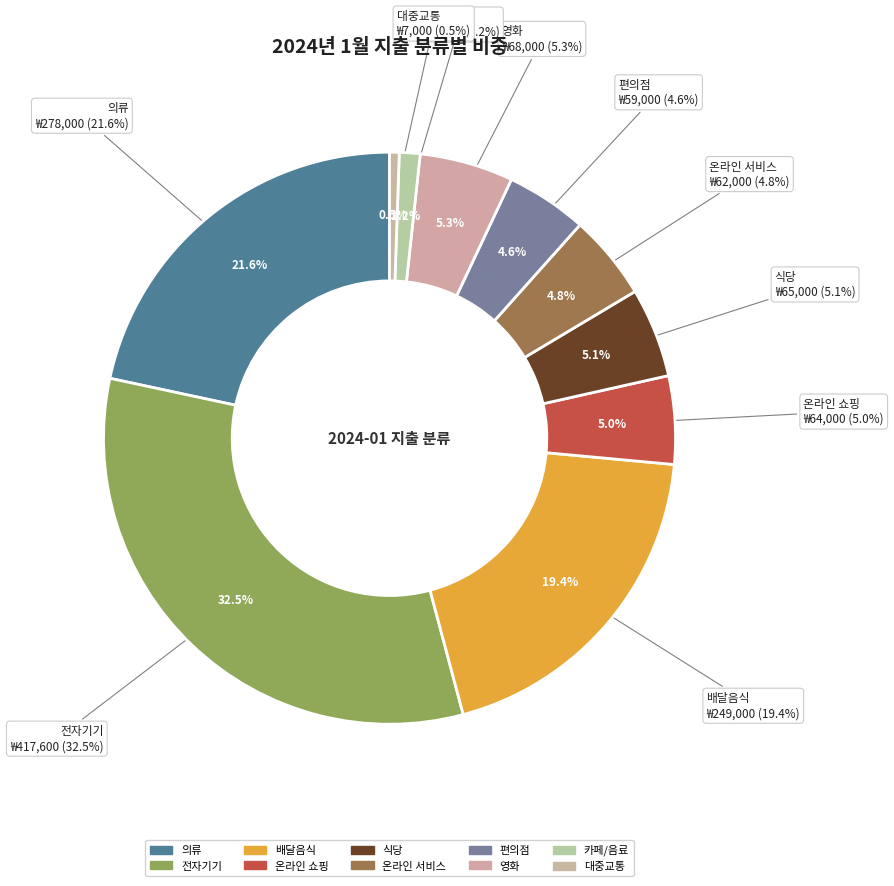

What is the change in value from 편의점 to 대중교통?

-52000